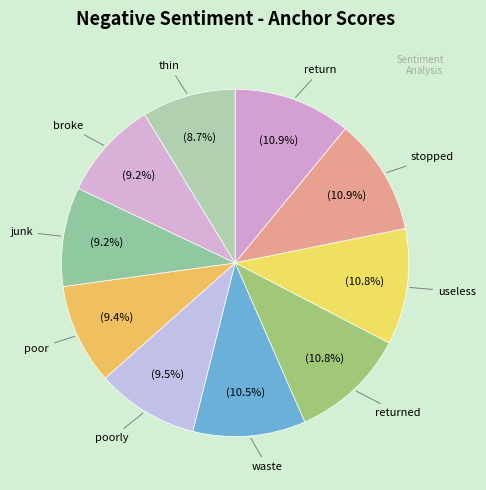

Count the number of slices in the pie.

10